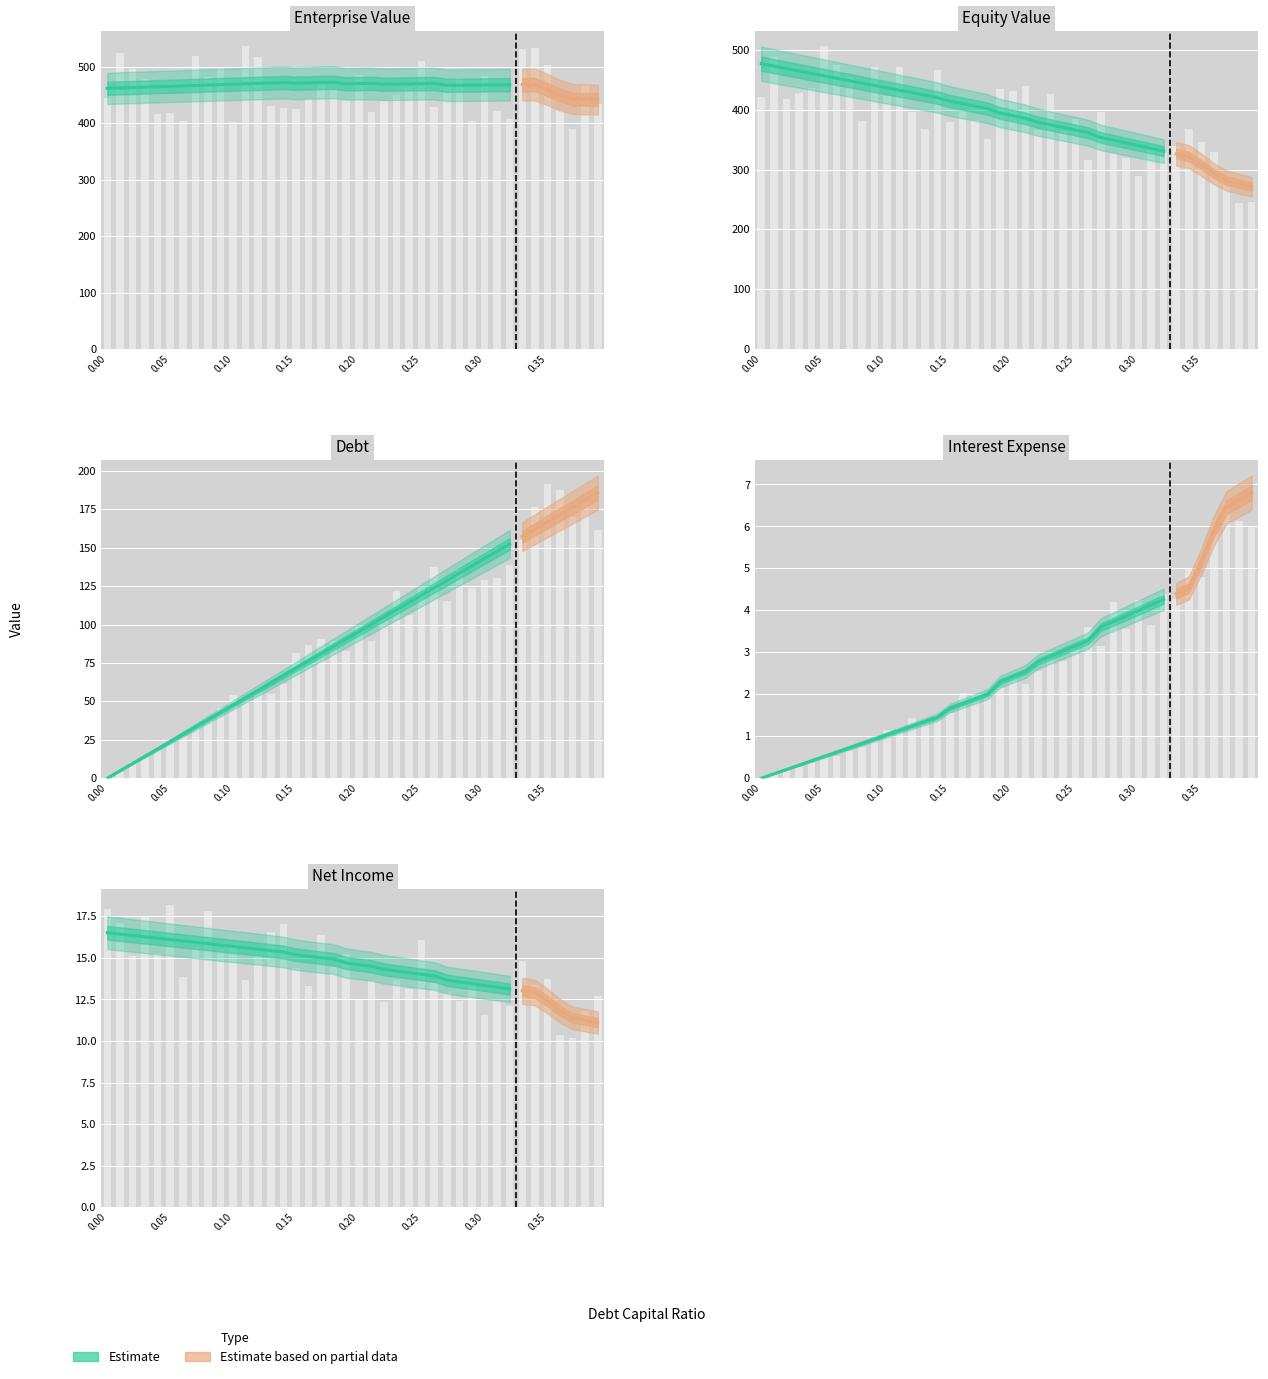

True or false: interest_expense has a value of 1.8 at 0.37.

False